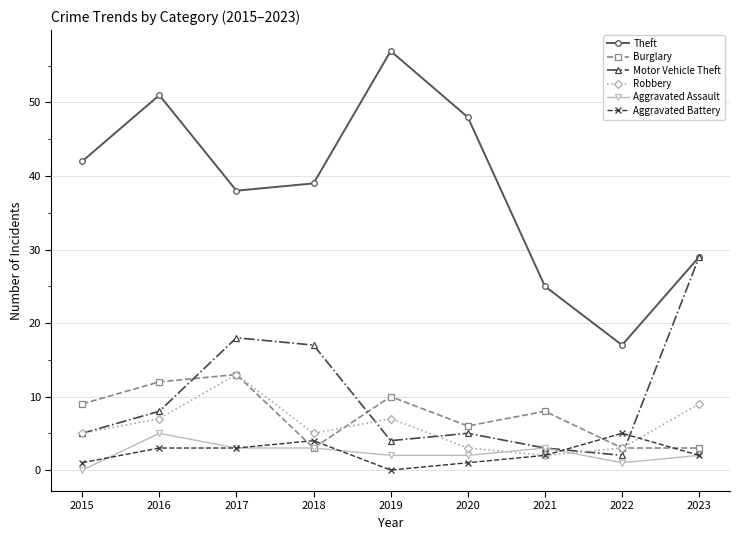

What is the value of the Theft point at the 4th from the left?

39